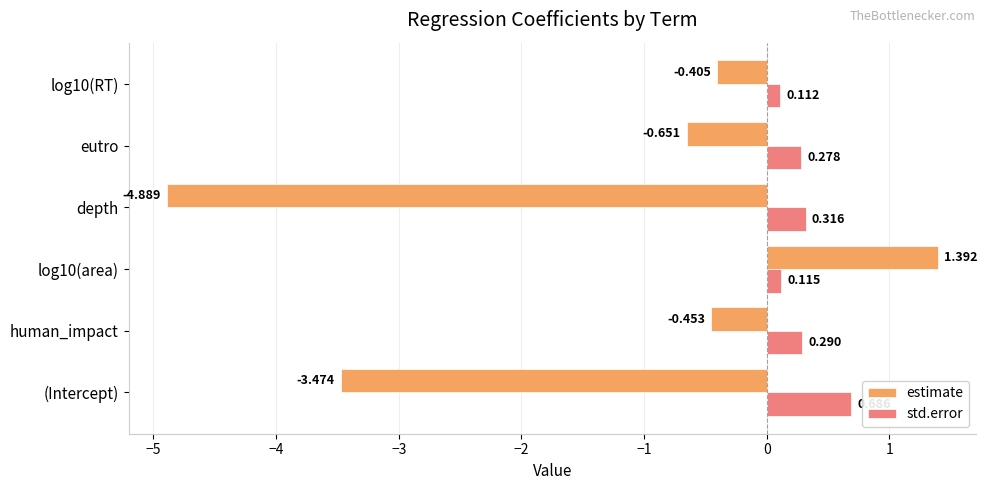

Is the value of estimate at (Intercept) greater than the value of std.error at (Intercept)?

No